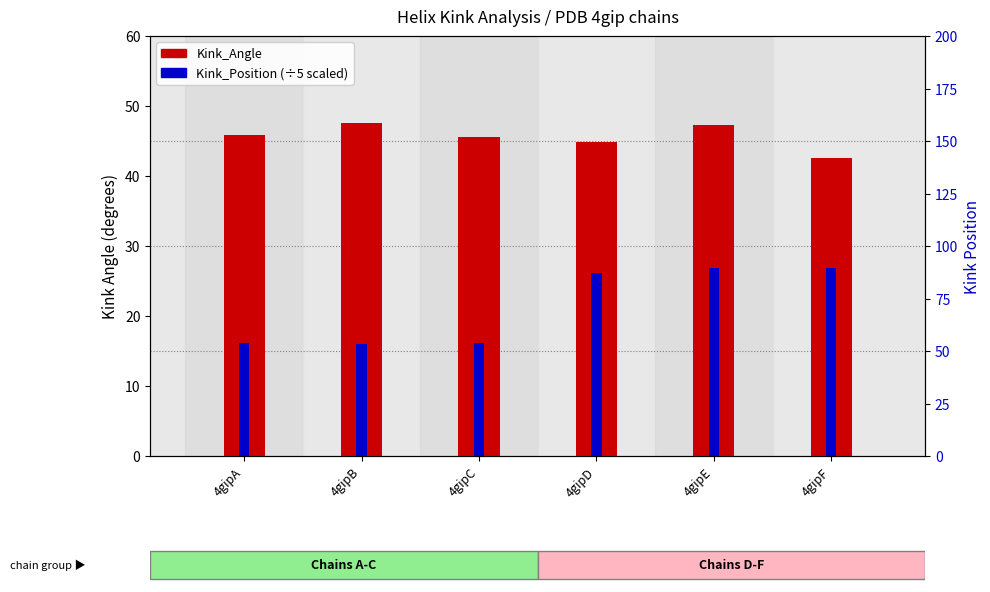

Which label corresponds to the largest value in the chart?

4gipB